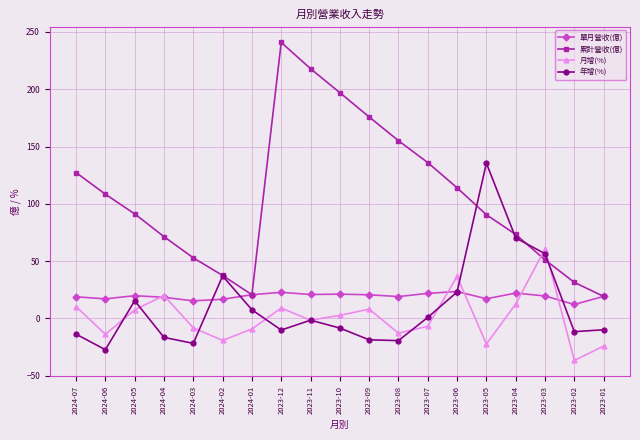

What is the difference between the 月增(%) values at 2023-07 and 2023-10?

9.5